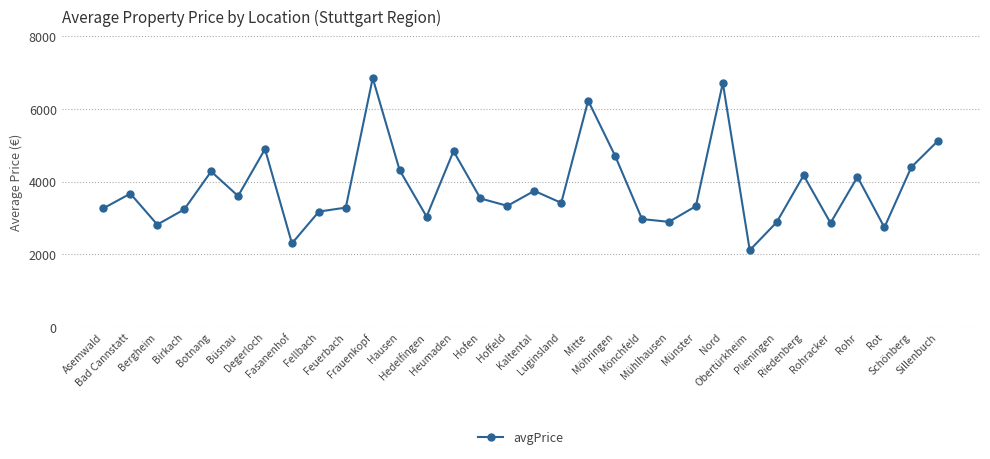

What position from the right is Sillenbuch?

1